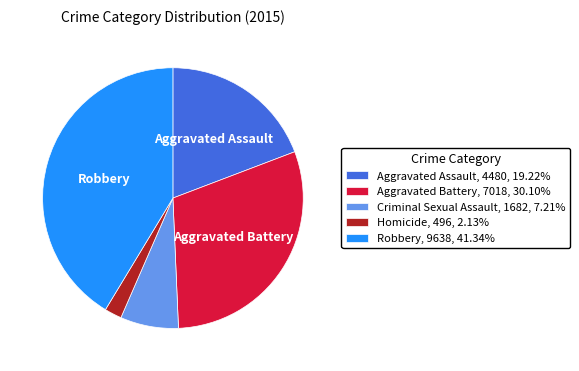

Does any single category account for the majority?

No